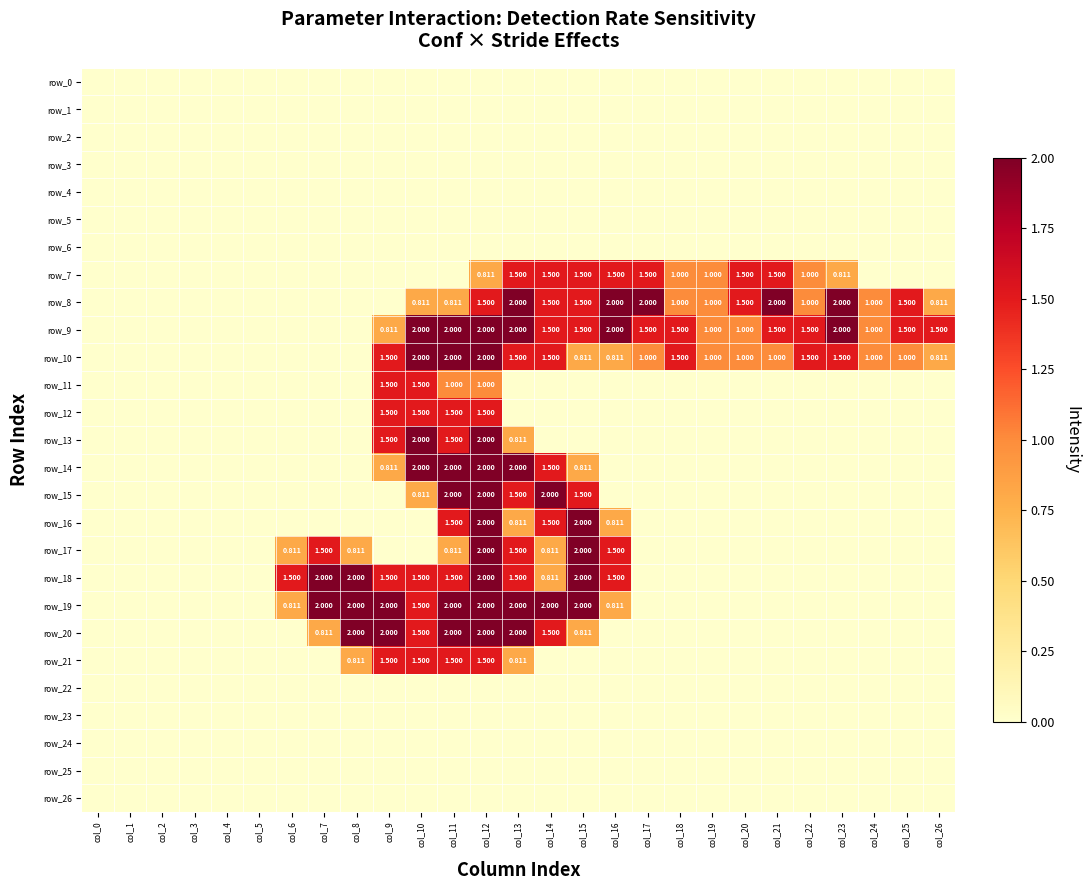

Is it true that row_14 equals -1.0 at col_4?

False